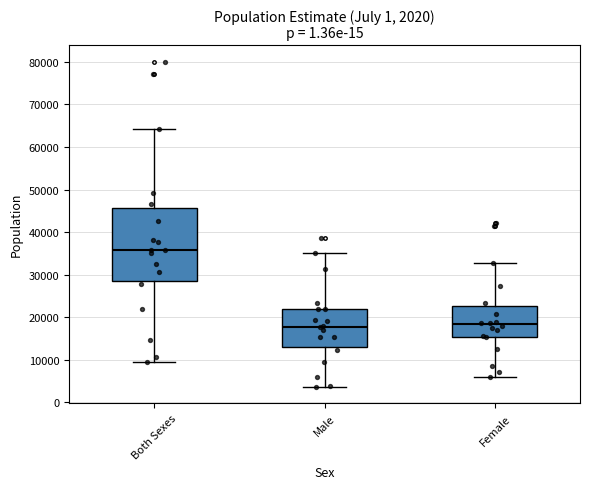

Comparing the boxes themselves (not the whiskers), which one is the tallest?

Both Sexes